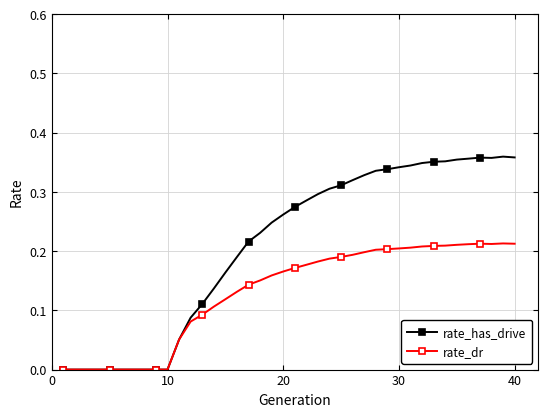

Which series has the widest spread of values?

rate_has_drive